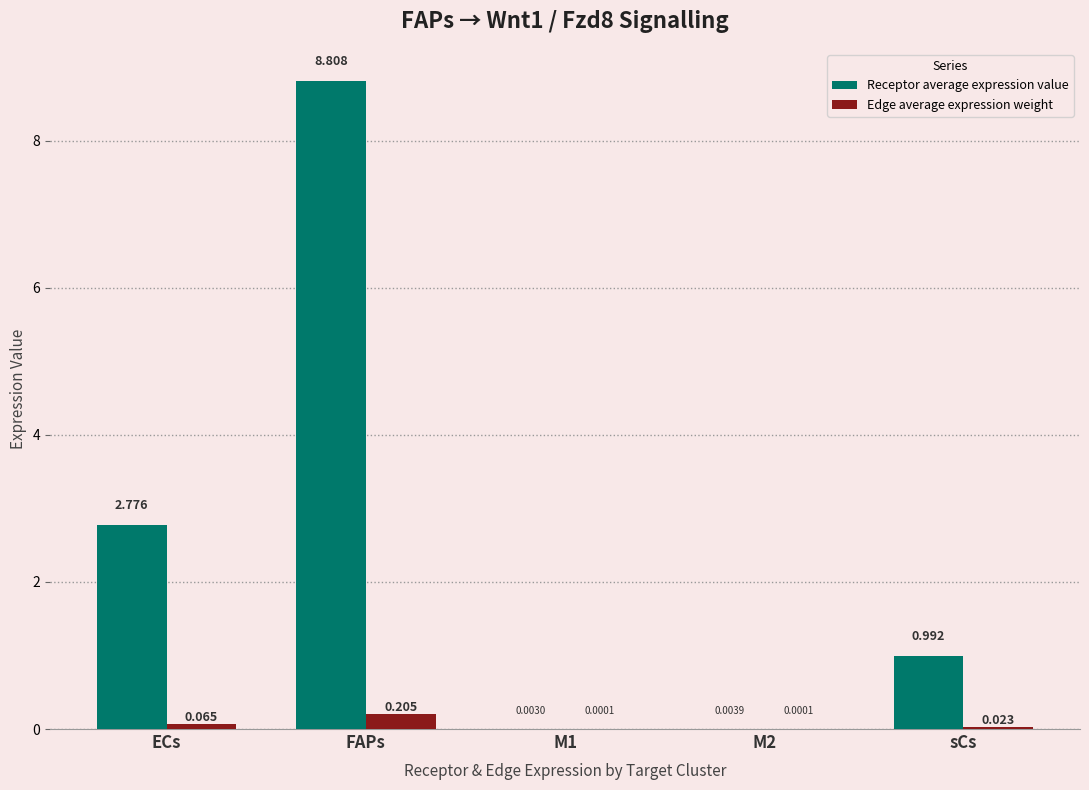

Which label corresponds to the largest value in the chart?

FAPs